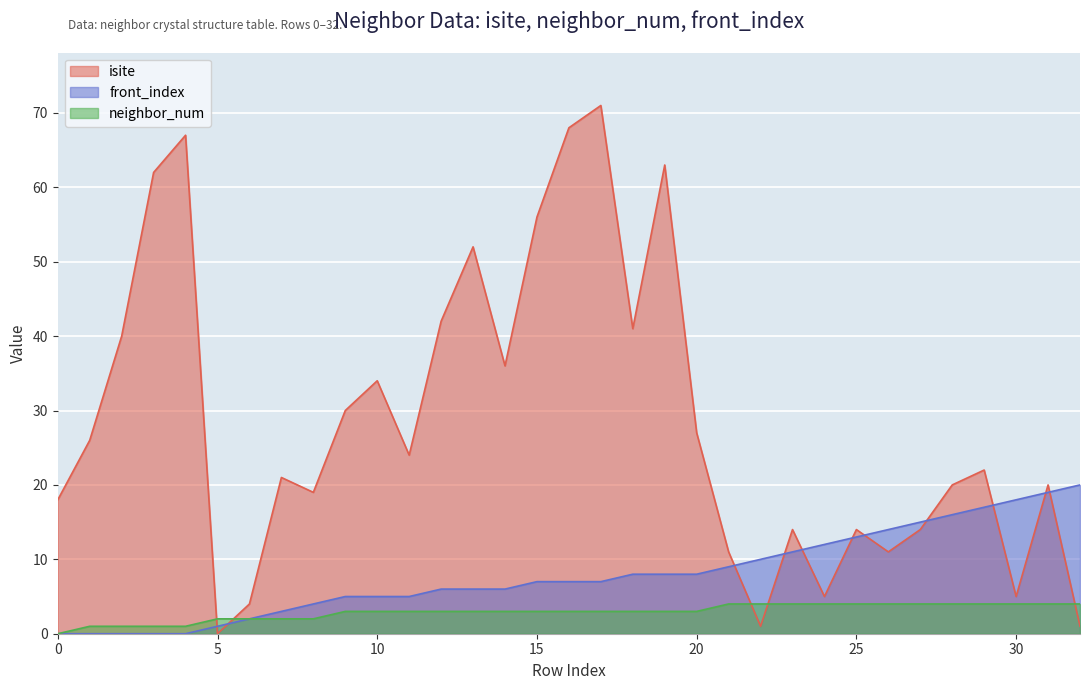

Count the number of categories in the chart.

33